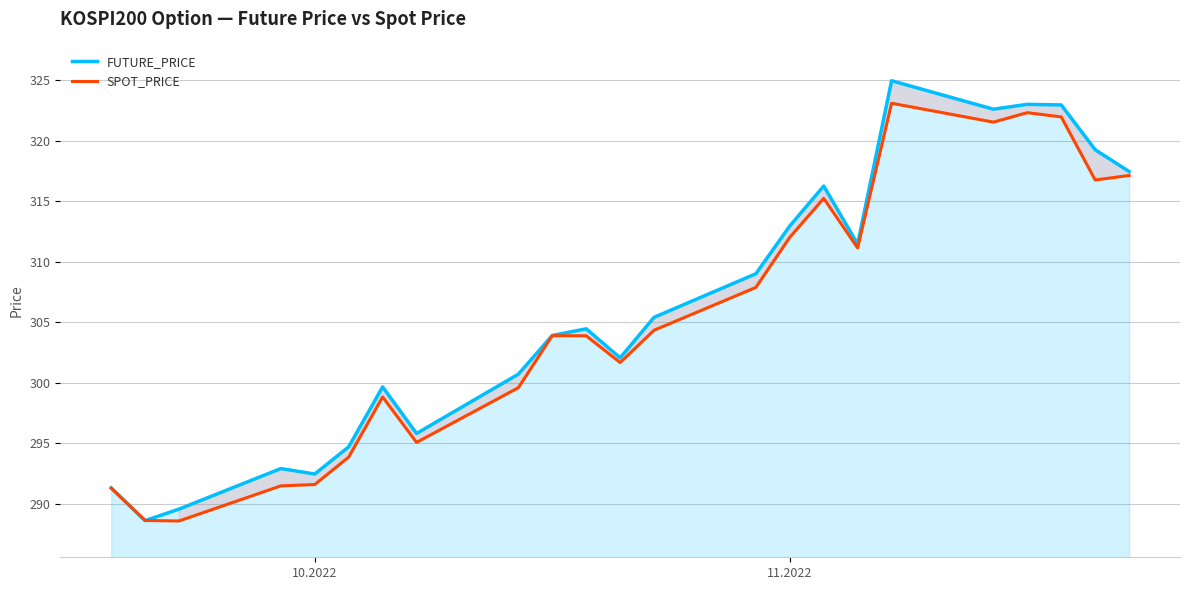

What is the difference between the maximum and minimum values in the SPOT_PRICE series?

34.5